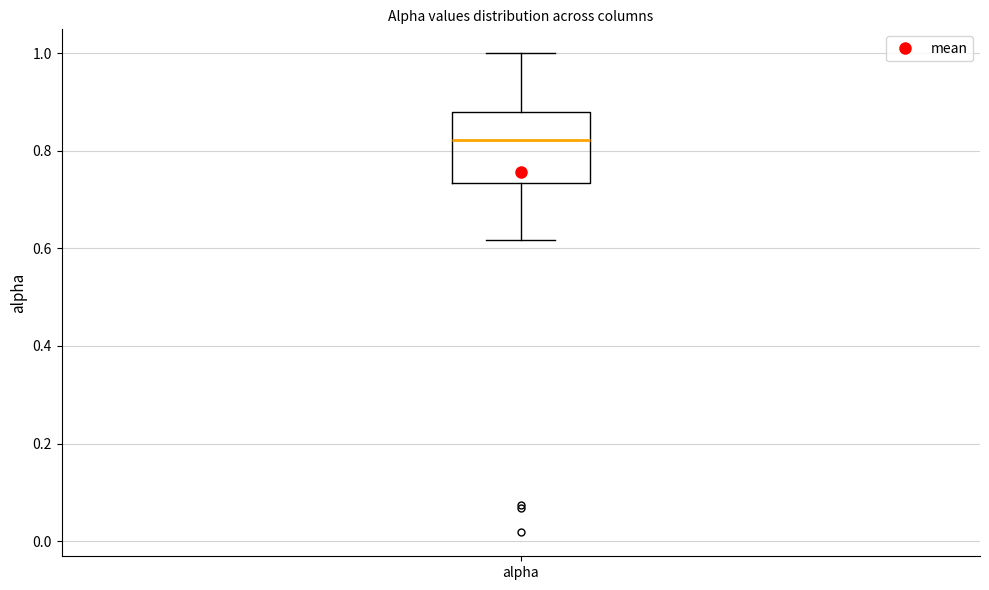

Read this box plot against the y-axis: the position of the median line, the range covered by the box, and the ends of both whiskers. The values are not printed on the chart, so give them approximately, as read against the axis.

median 0.82, box 0.74 to 0.88, whiskers 0.62 to 1.00